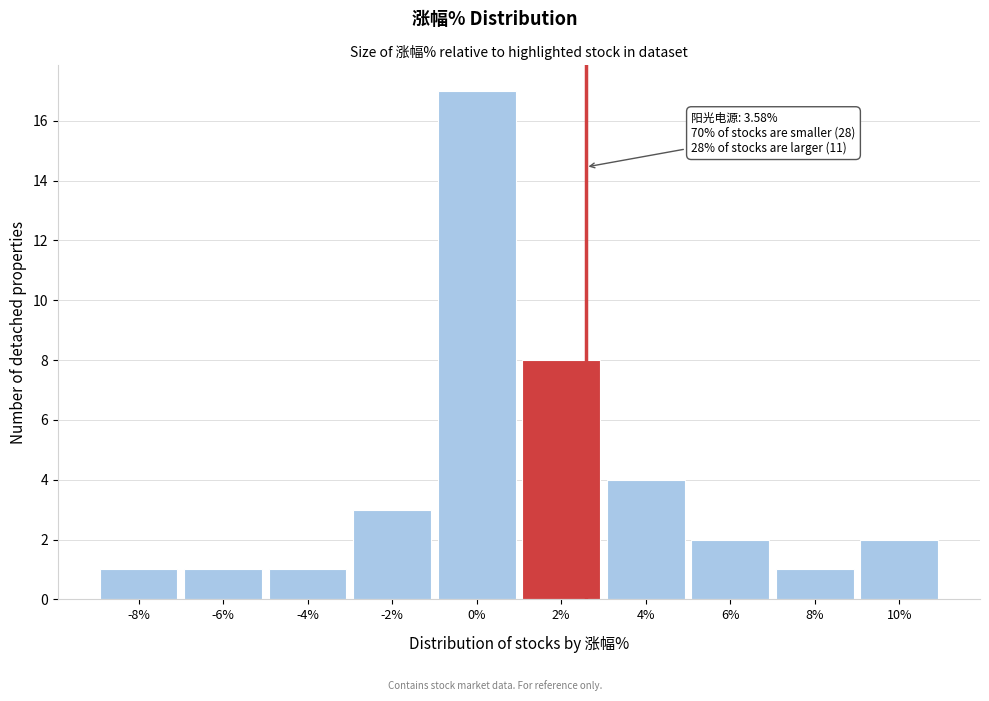

Reading left to right, what are all the values shown in this chart?

1	1	1	3	17	8	4	2	1	2